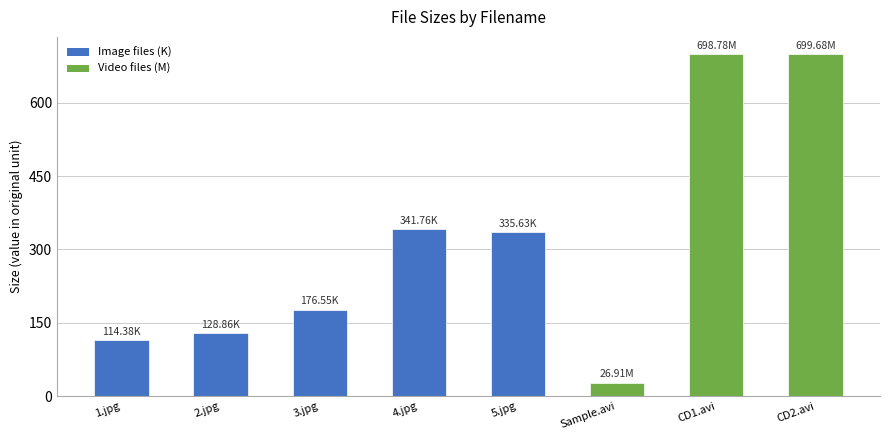

True or false: the data shows 341.8 at 4.jpg.

True